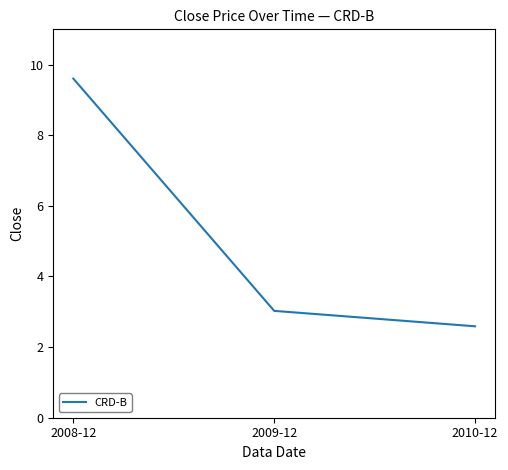

Which has a higher value, 2009-12 or 2010-12?

2009-12